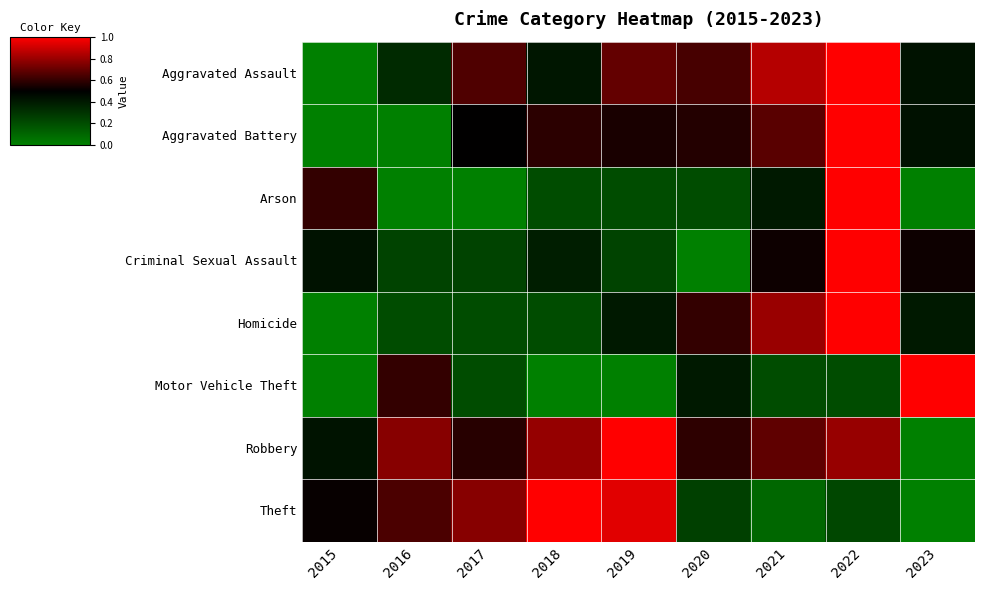

Which series has the largest total across all categories?

Robbery